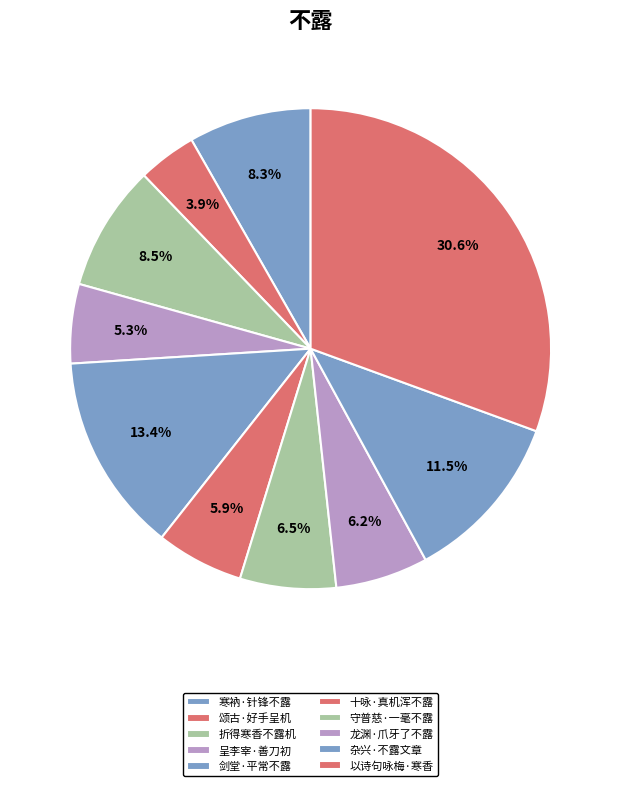

Rank the categories by value from lowest to highest.

颂古·好手呈机不露锋, 呈李宰·善刀初不露锋芒, 十咏·真机浑不露中边, 龙渊·爪牙了不露, 守普慈·一毫不露见全身, 寒衲·针锋不露重重补, 折得寒香不露机, 杂兴·不露文章世不惊, 剑堂·平常不露锋铓句, 以诗句咏梅 折得寒香不露机